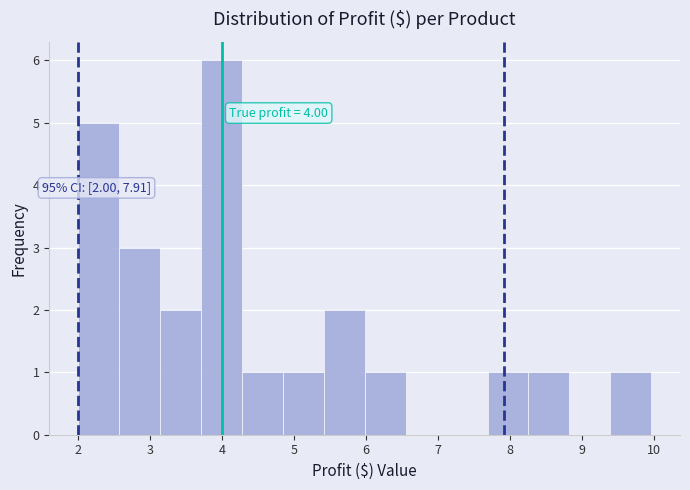

Over which range of the x-axis is the bar tallest?

3.7 to 4.3